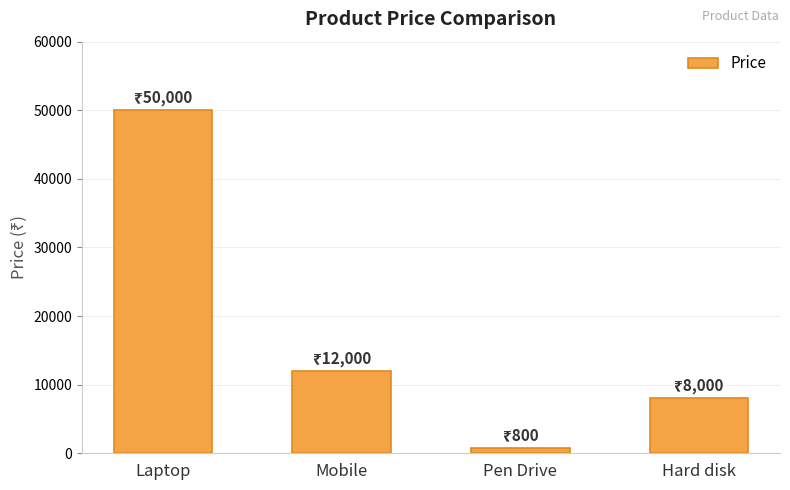

The chart shows a value of 5140 at Mobile. True or false?

False